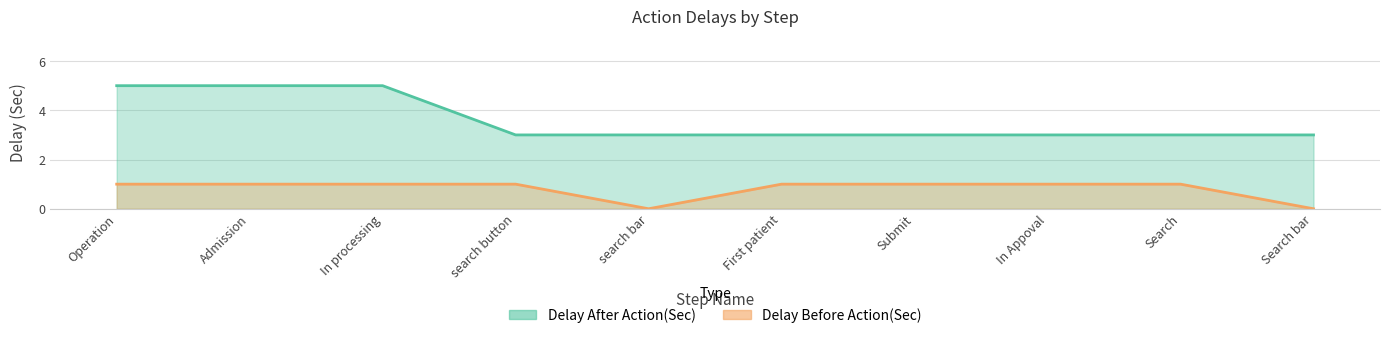

The Delay Before Action(Sec) series shows 1 at Operation. True or false?

True